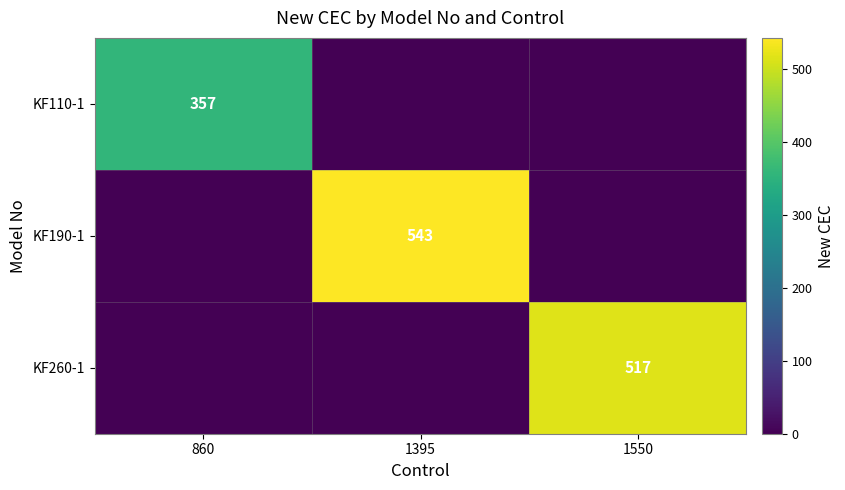

The value of KF190-1 at 1395 is 930. True or false?

False